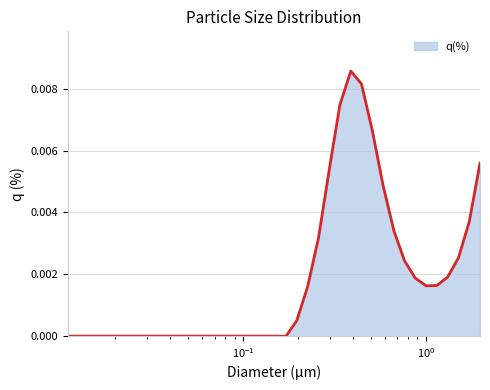

Count the number of categories in the chart.

39